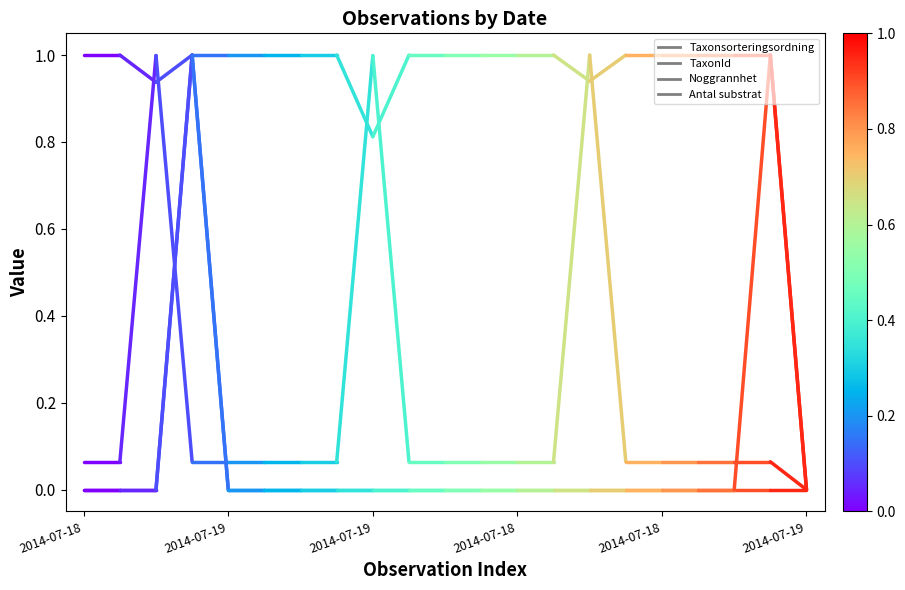

At which category is the sum across all series the highest?

2014-07-18